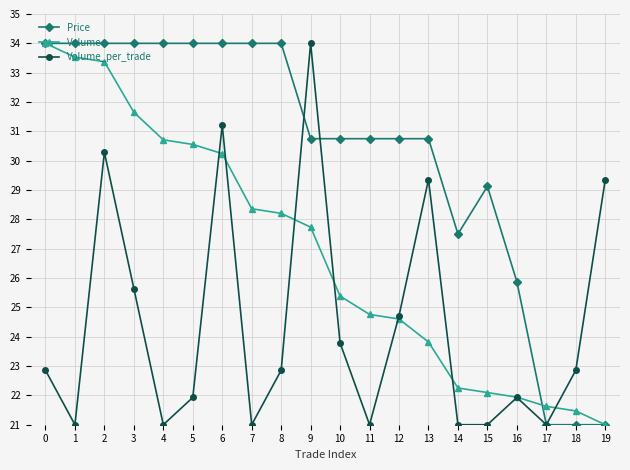

Which series has the largest total across all categories?

Price